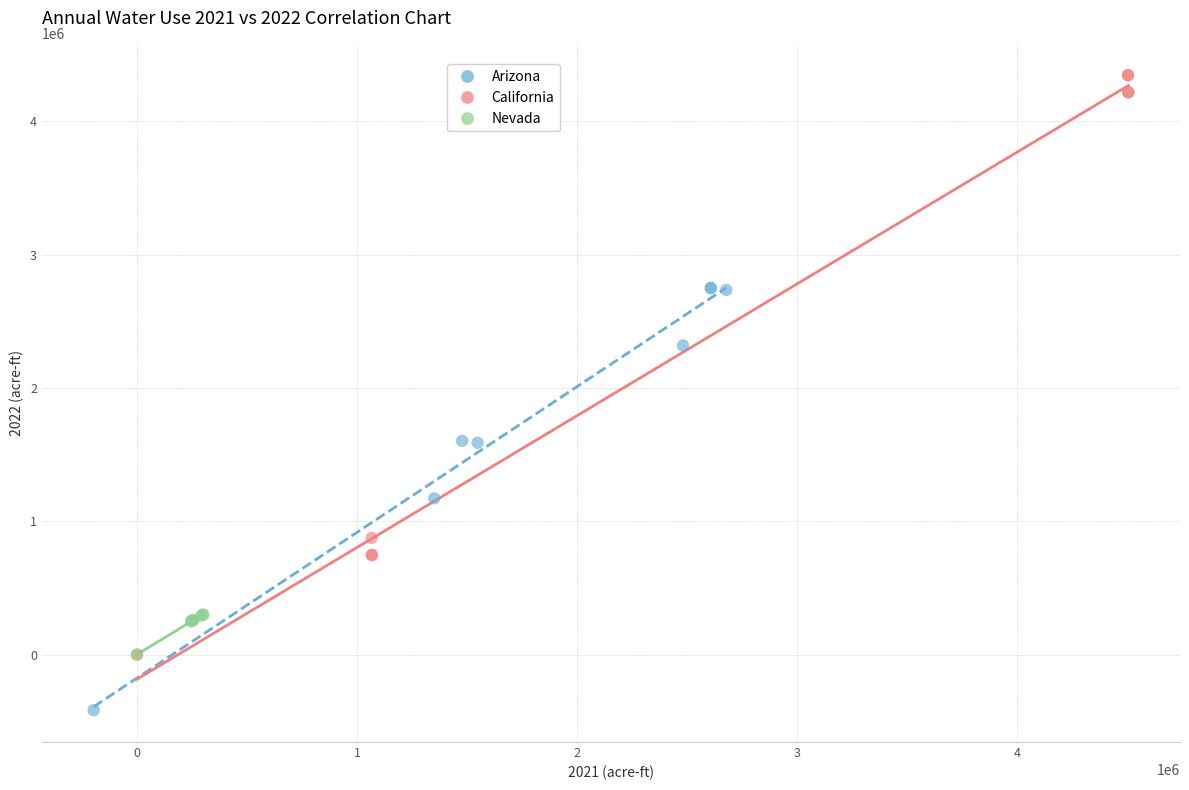

Which series reaches the maximum Y coordinate?

California